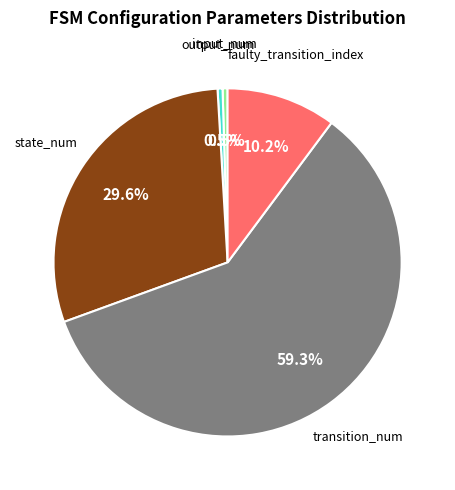

Rank the categories by value from lowest to highest.

input_num, output_num, faulty_transition_index, state_num, transition_num